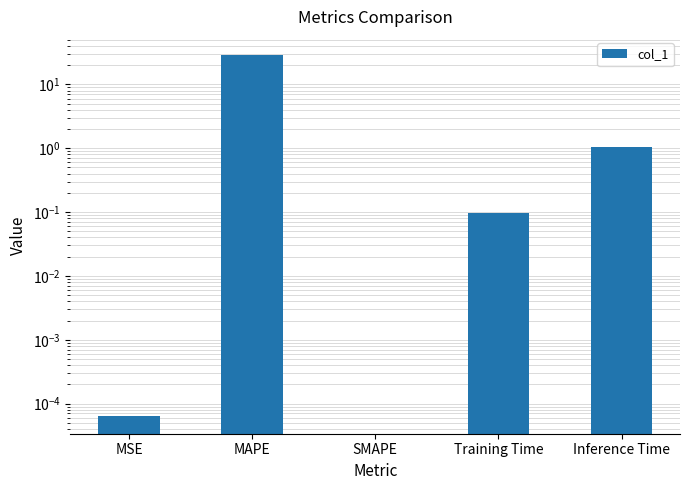

Count the number of data series in this chart.

1